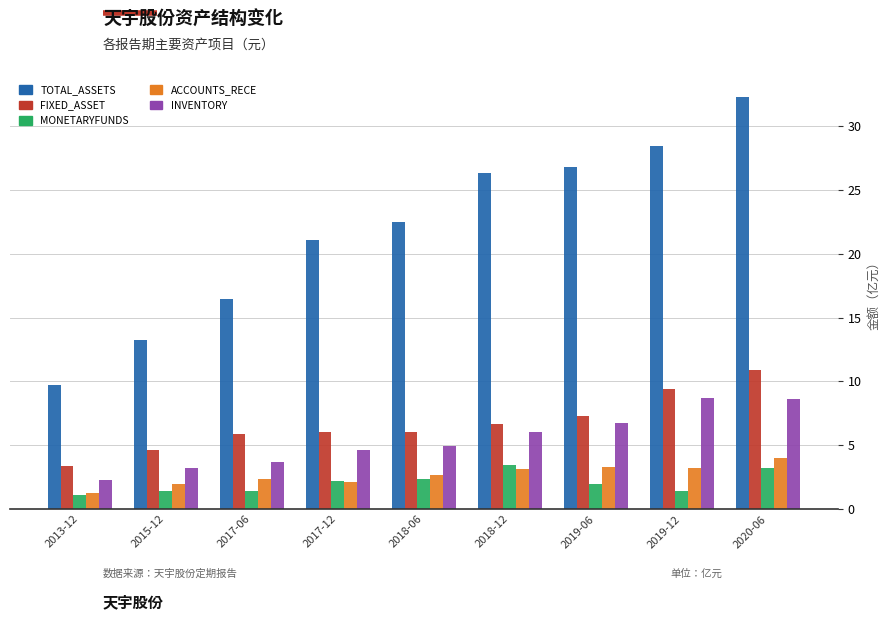

What is the difference between the maximum and second lowest values in the FIXED_ASSET series?

6.3